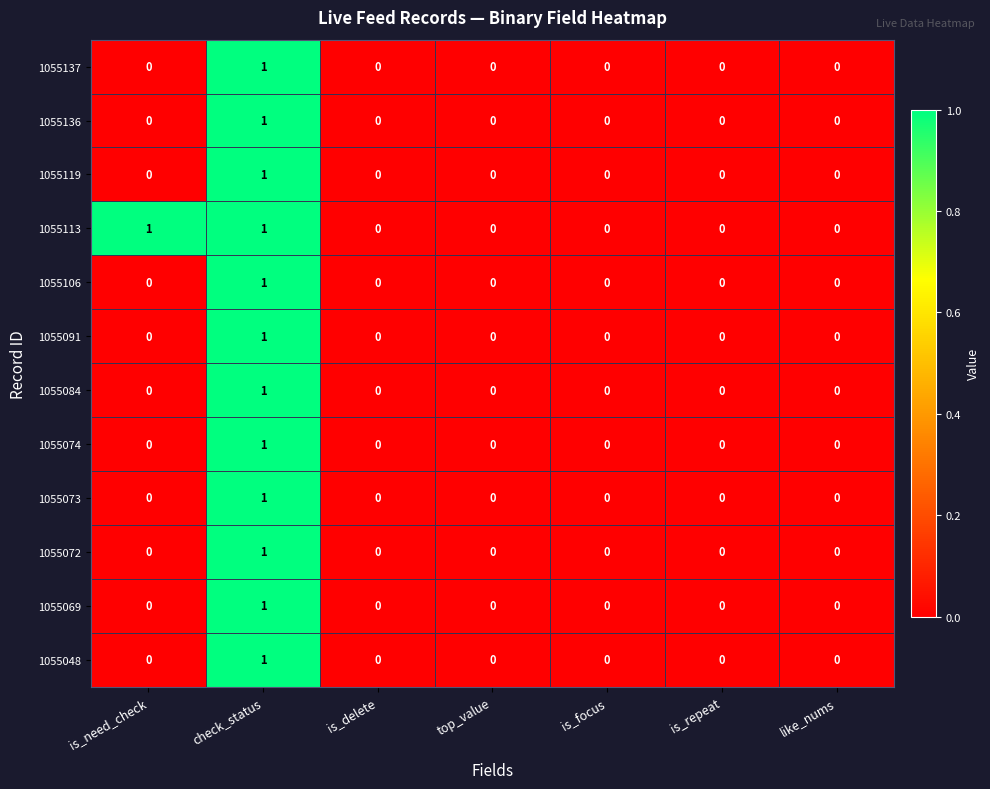

At which label does 1055074 reach its peak?

check_status